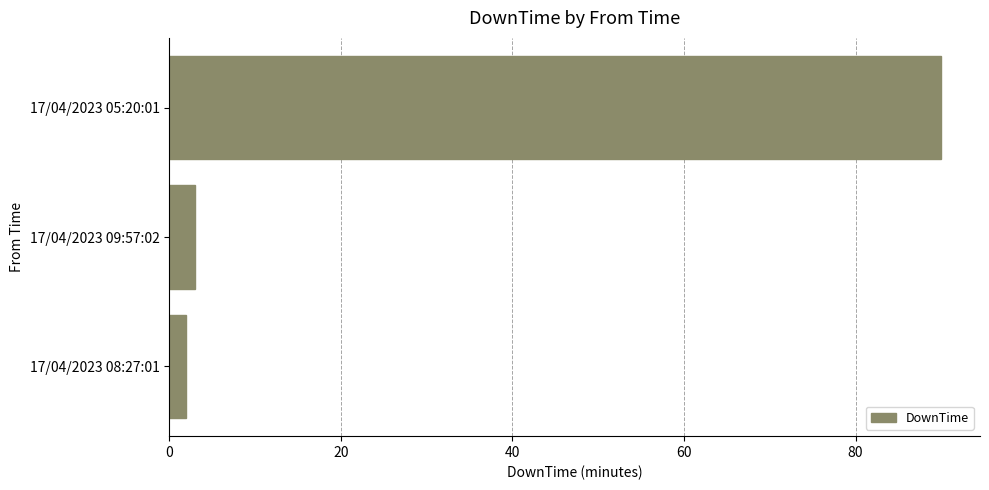

Reading bottom to top, transcribe all the data shown in this chart.

2	3	90